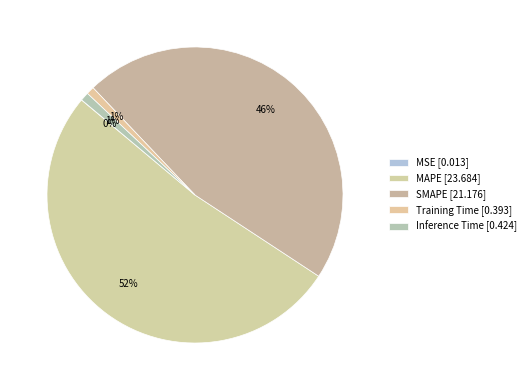

What portion of the pie excludes Inference Time?

99.1%